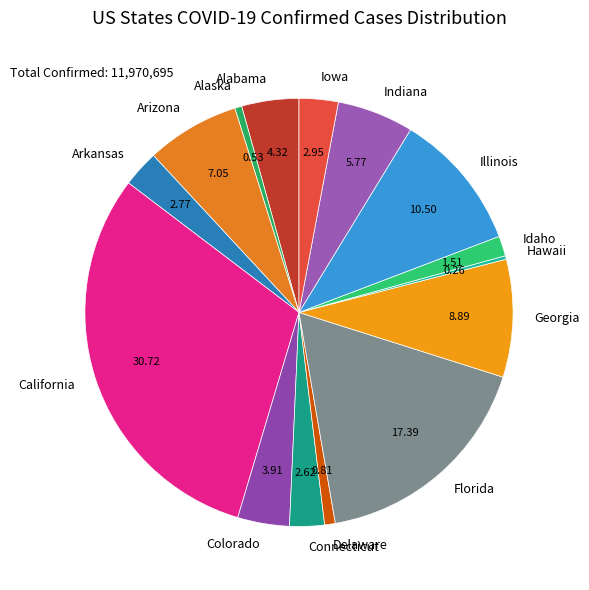

Do California and Florida together represent more than half of the pie?

No